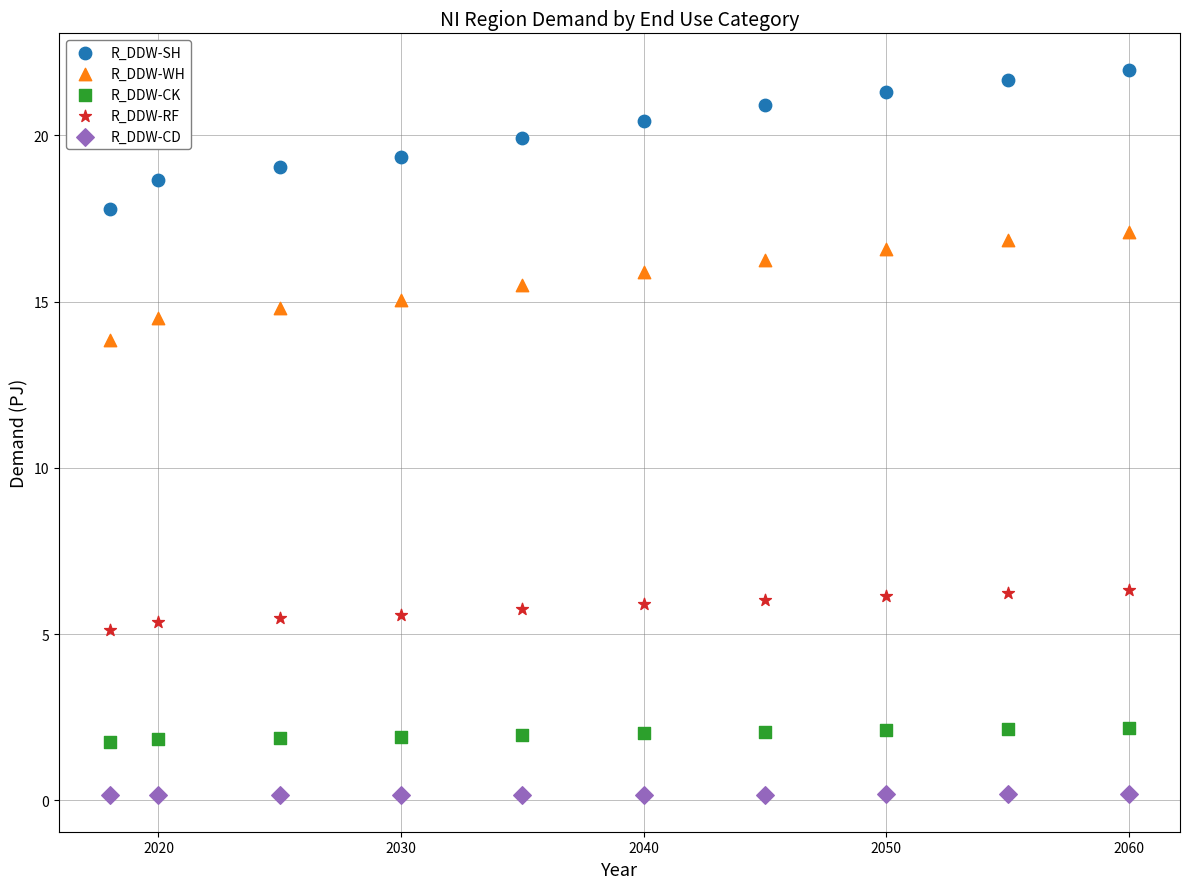

Which series contains the highest Y value?

R_DDW-SH